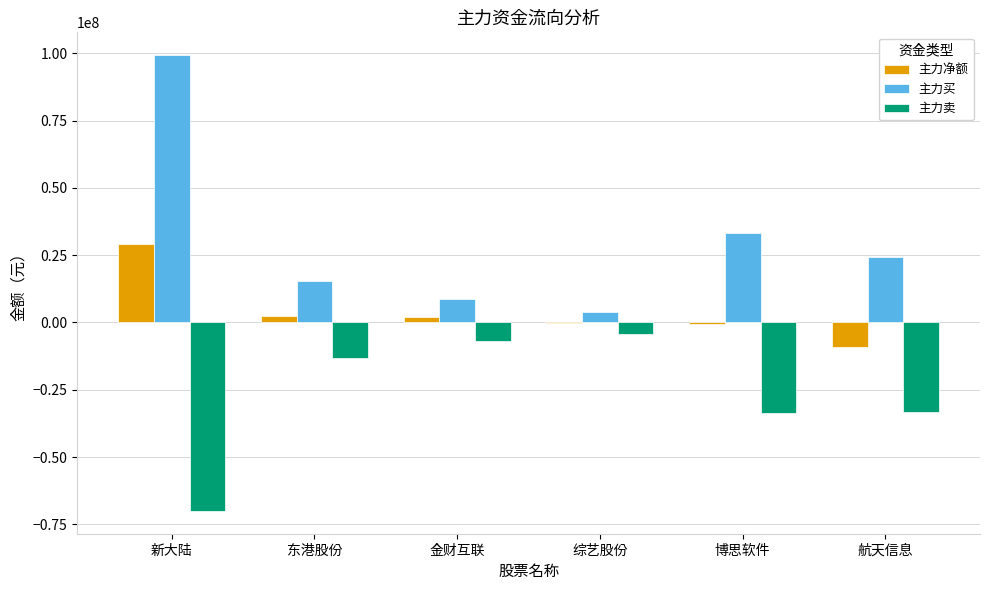

Which label corresponds to the largest value in the chart?

新大陆